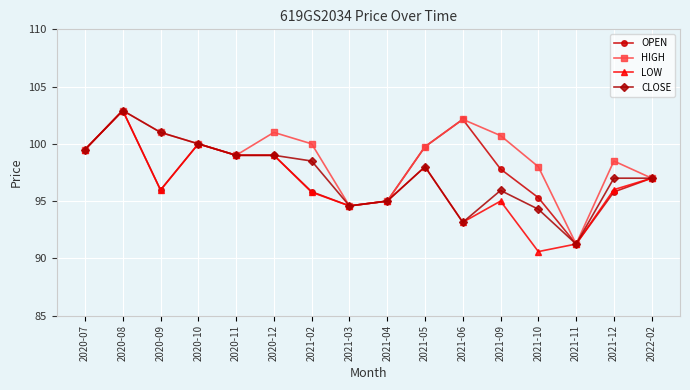

True or false: HIGH has more than 0 points higher than both neighbors.

True